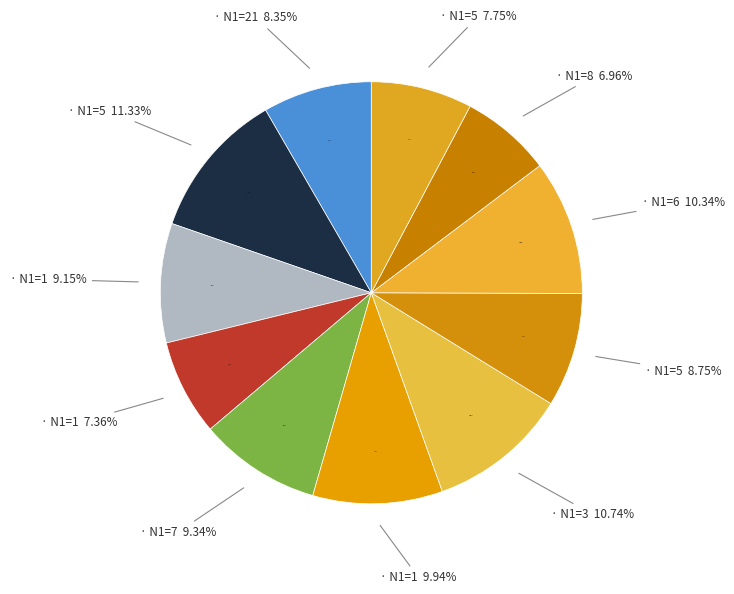

To the nearest percent, what percentage of the pie is 5?

11%